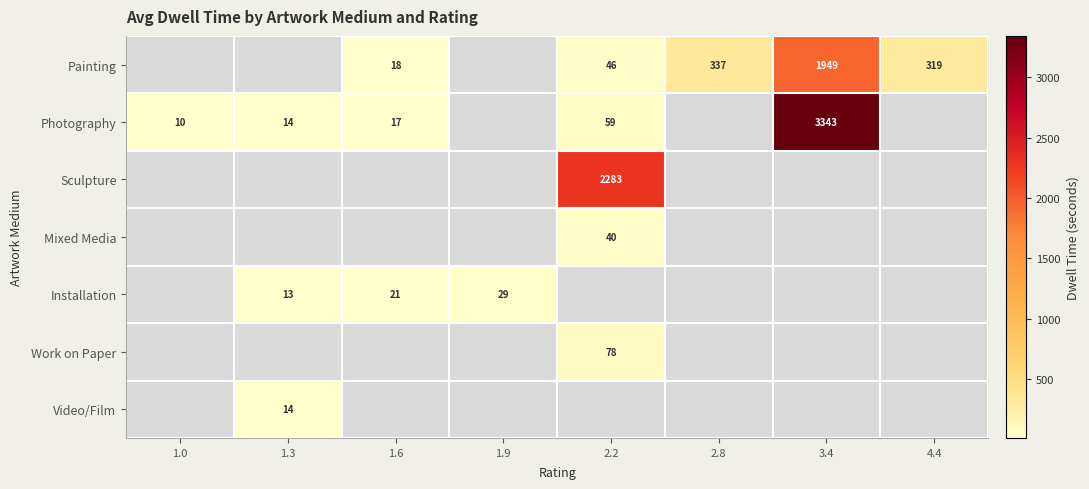

The value of Installation at 1.9 is 29. True or false?

True